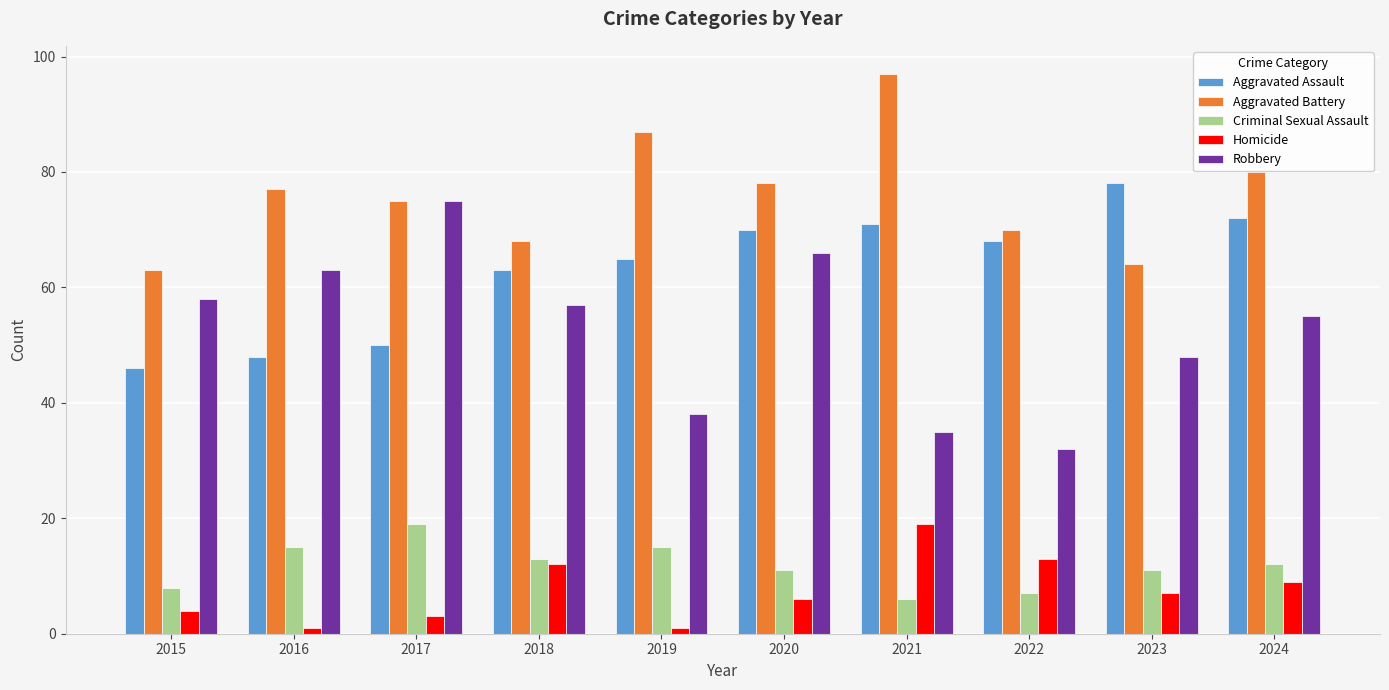

What is the average value of the Homicide series?

8